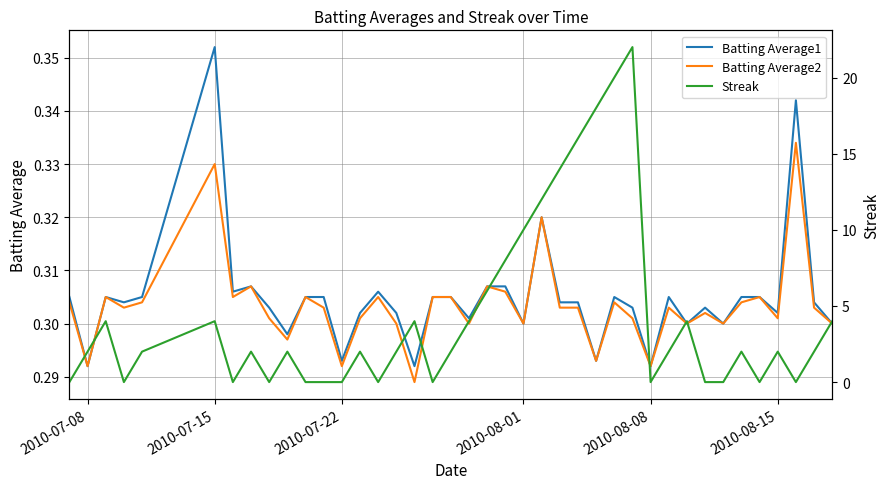

After their last crossing, which series has the higher values: Batting Average1 or Streak?

Streak